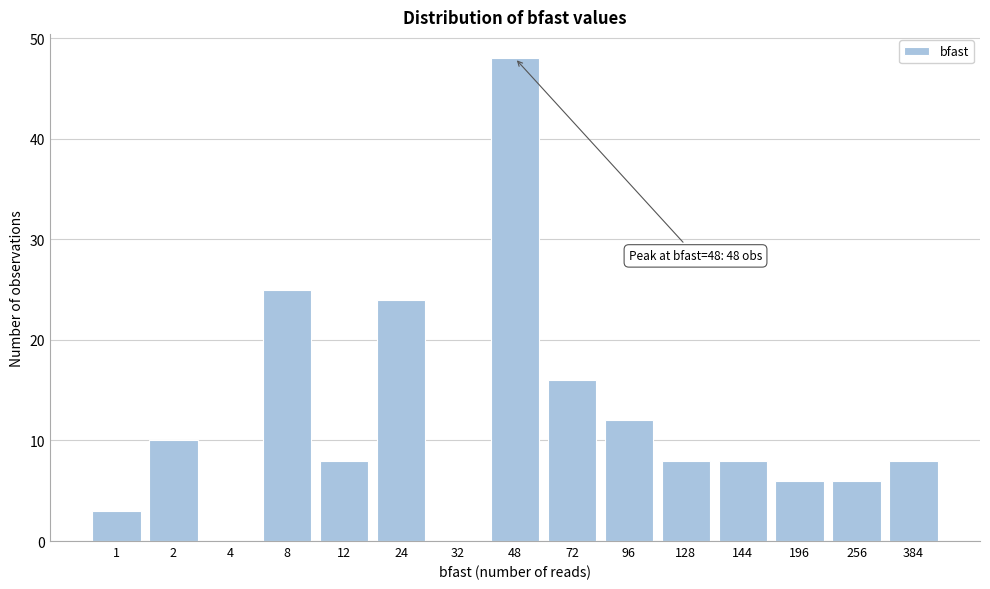

Reading left to right, list all the values displayed in this chart.

1=3	2=10	4=0	8=25	12=8	24=24	32=0	48=48	72=16	96=12	128=8	144=8	196=6	256=6	384=8